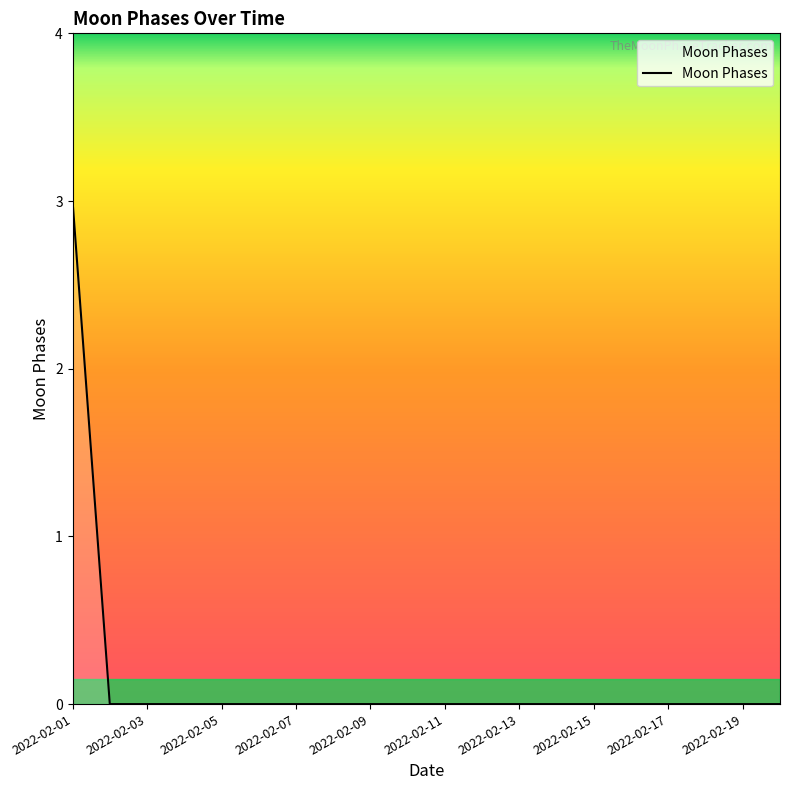

What is the difference between the maximum and minimum values?

3